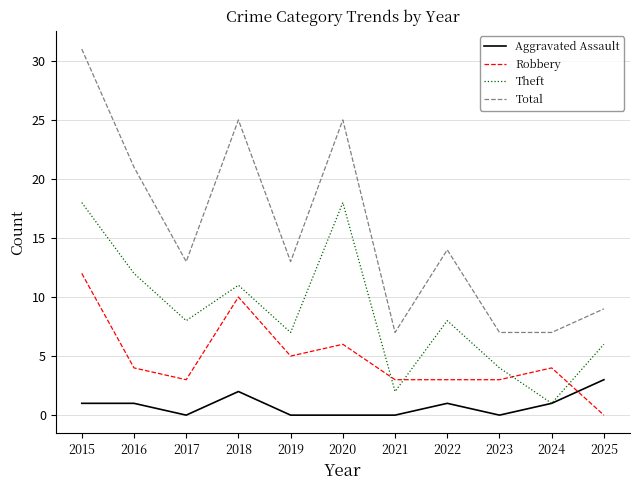

At which label is Robbery closest to 6?

2020